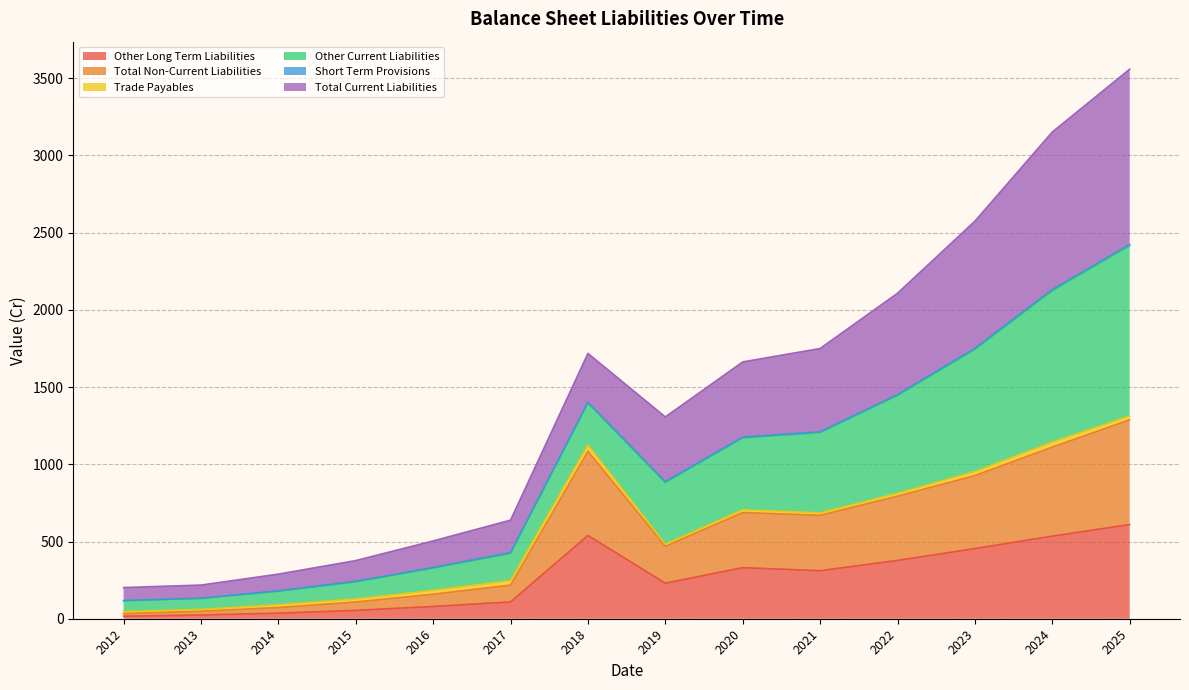

Rank the categories by Other Long Term Liabilities value from lowest to highest.

2012, 2013, 2014, 2015, 2016, 2017, 2019, 2021, 2020, 2022, 2023, 2024, 2018, 2025